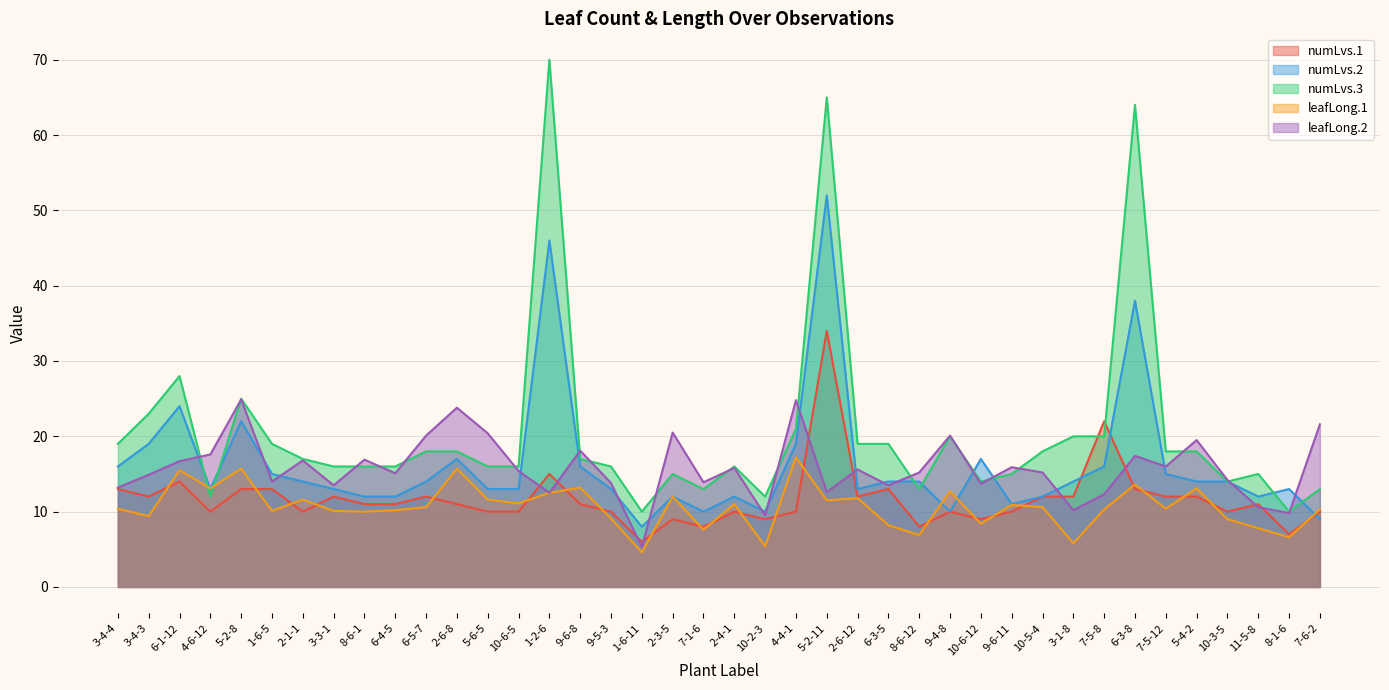

What is the difference between the maximum and minimum values in the leafLong.2 series?

19.6